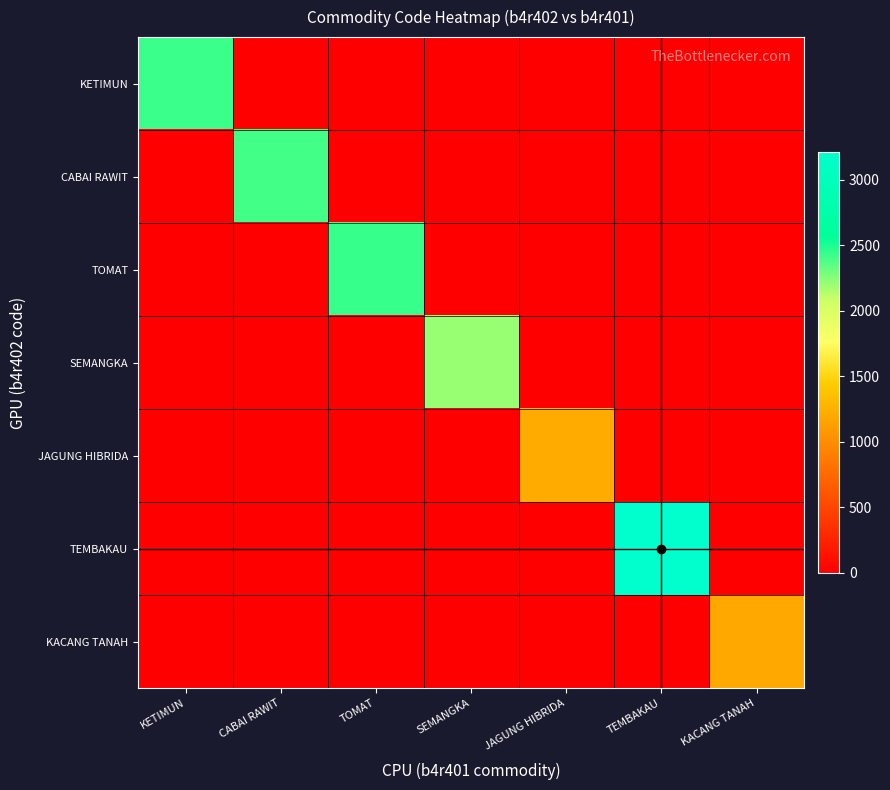

Reading right to left, transcribe all the data shown in this chart.

KETIMUN: KACANG TANAH=0	TEMBAKAU=0	JAGUNG HIBRIDA=0	SEMANGKA=0	TOMAT=0	CABAI RAWIT=0	KETIMUN=2428
CABAI RAWIT: KACANG TANAH=0	TEMBAKAU=0	JAGUNG HIBRIDA=0	SEMANGKA=0	TOMAT=0	CABAI RAWIT=2413	KETIMUN=0
TOMAT: KACANG TANAH=0	TEMBAKAU=0	JAGUNG HIBRIDA=0	SEMANGKA=0	TOMAT=2438	CABAI RAWIT=0	KETIMUN=0
SEMANGKA: KACANG TANAH=0	TEMBAKAU=0	JAGUNG HIBRIDA=0	SEMANGKA=2206	TOMAT=0	CABAI RAWIT=0	KETIMUN=0
JAGUNG HIBRIDA: KACANG TANAH=0	TEMBAKAU=0	JAGUNG HIBRIDA=1213	SEMANGKA=0	TOMAT=0	CABAI RAWIT=0	KETIMUN=0
TEMBAKAU: KACANG TANAH=0	TEMBAKAU=3211	JAGUNG HIBRIDA=0	SEMANGKA=0	TOMAT=0	CABAI RAWIT=0	KETIMUN=0
KACANG TANAH: KACANG TANAH=1203	TEMBAKAU=0	JAGUNG HIBRIDA=0	SEMANGKA=0	TOMAT=0	CABAI RAWIT=0	KETIMUN=0